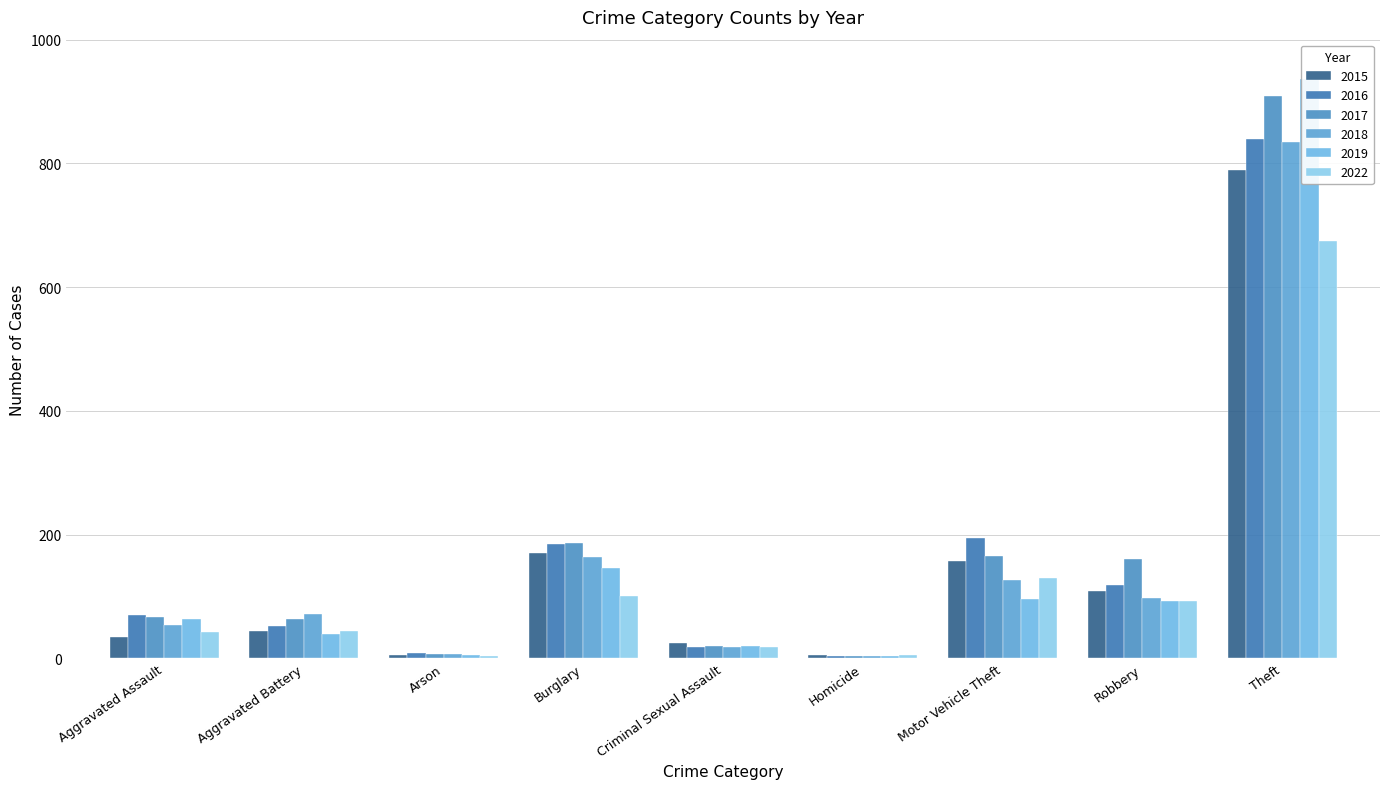

At which label is 2019 closest to 470?

Burglary